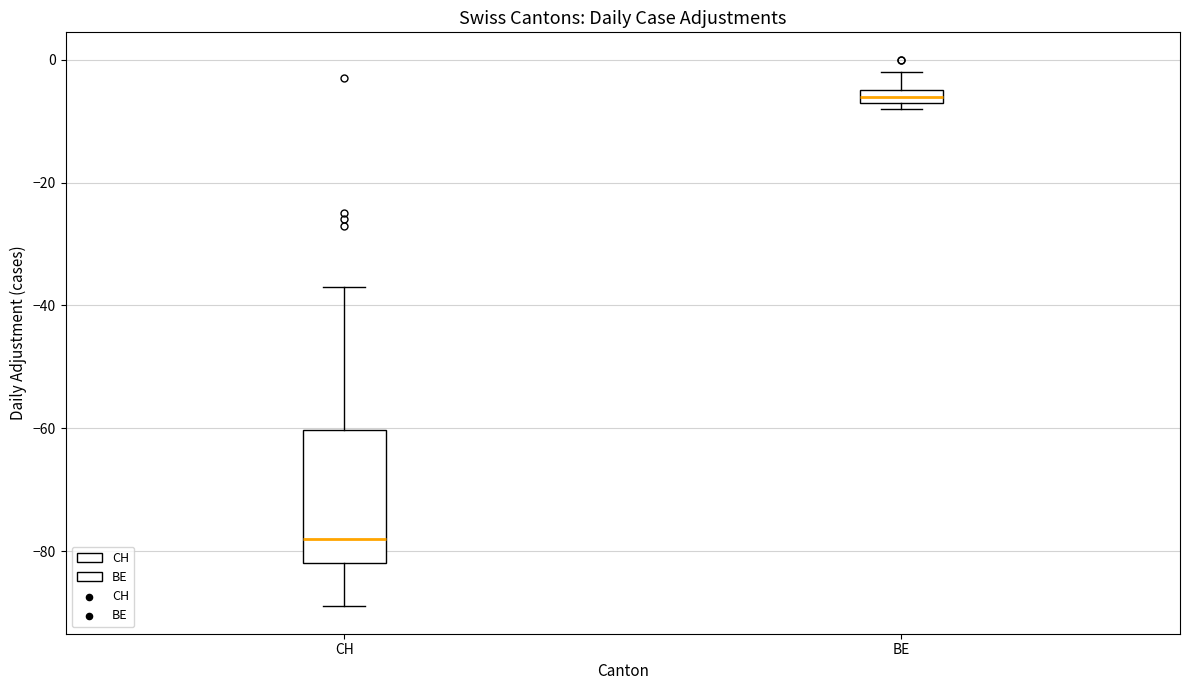

Comparing the boxes themselves (not the whiskers), which one is the tallest?

CH